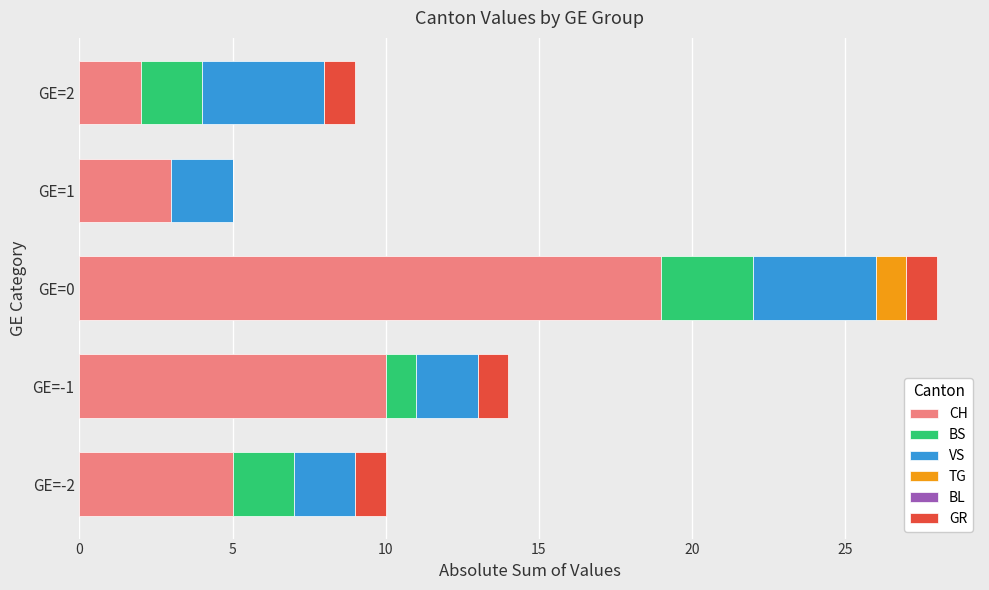

How many data points does each series have?

5